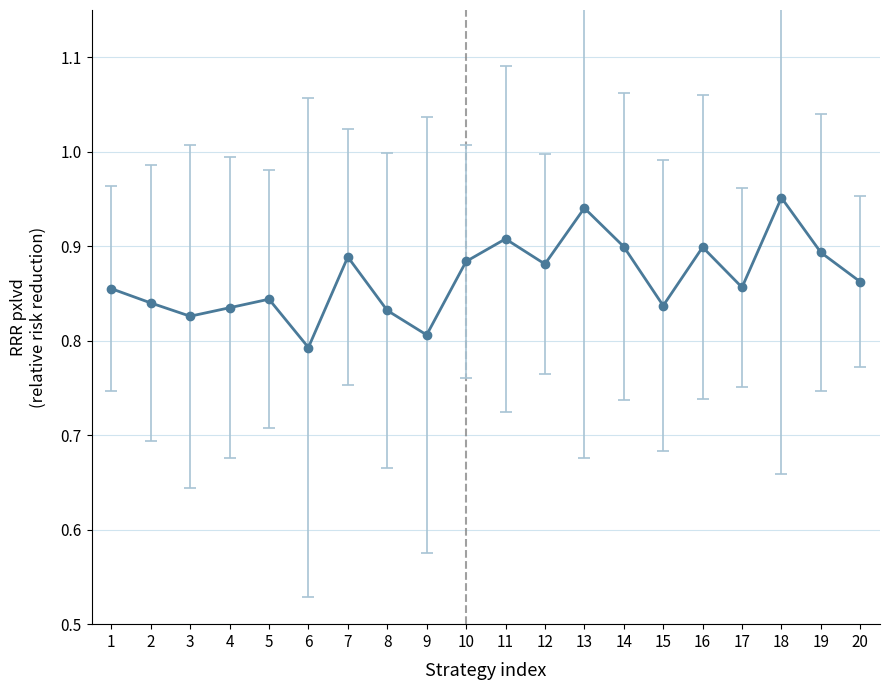

Between 8 and 16, which is larger?

16